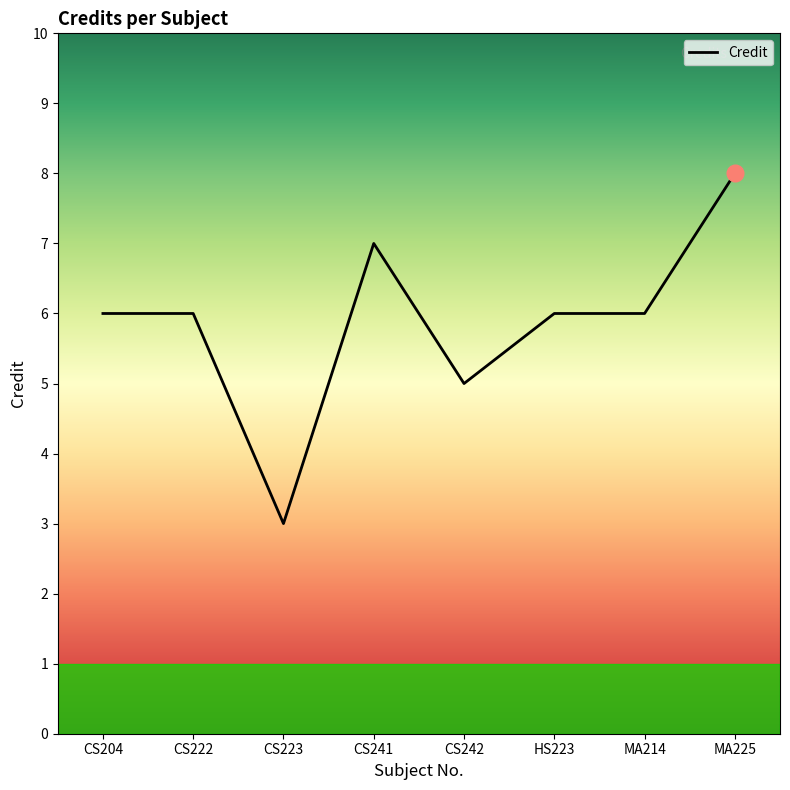

What position from the left is CS242?

5